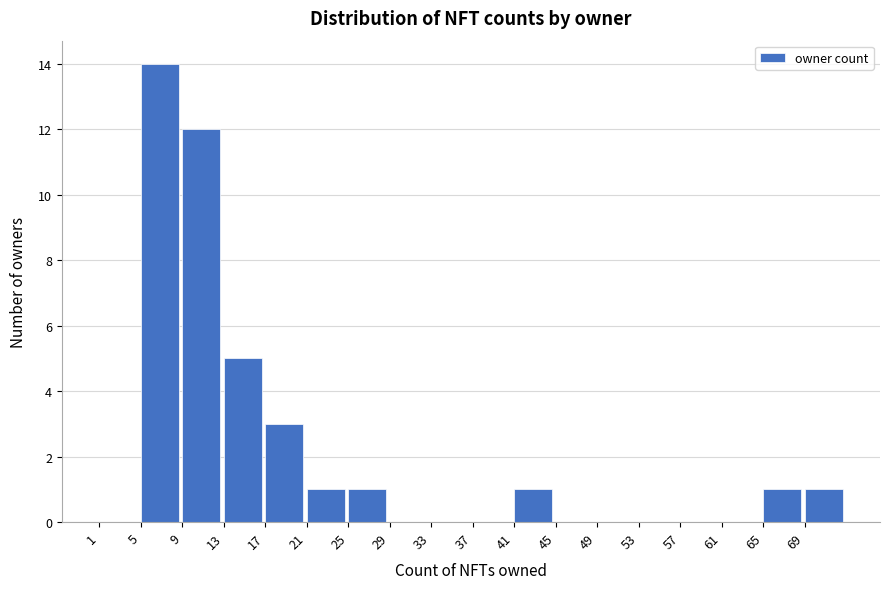

Which range on the x-axis has the tallest bar?

5 to 9